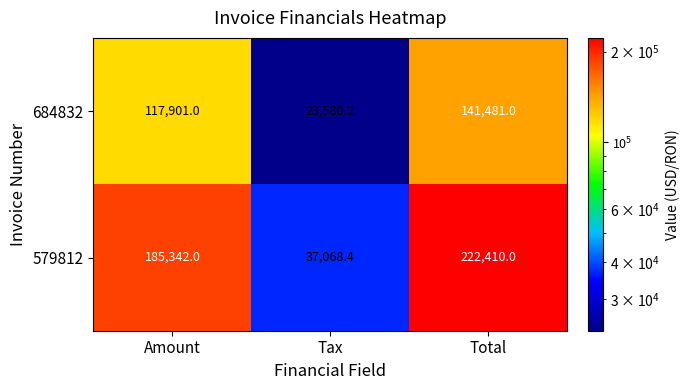

At which category is the sum across all series the highest?

Total